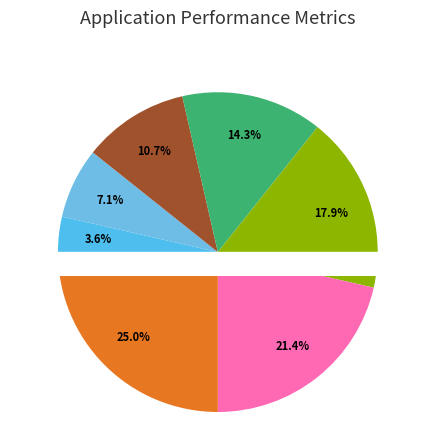

What is the smallest slice in the pie chart?

1